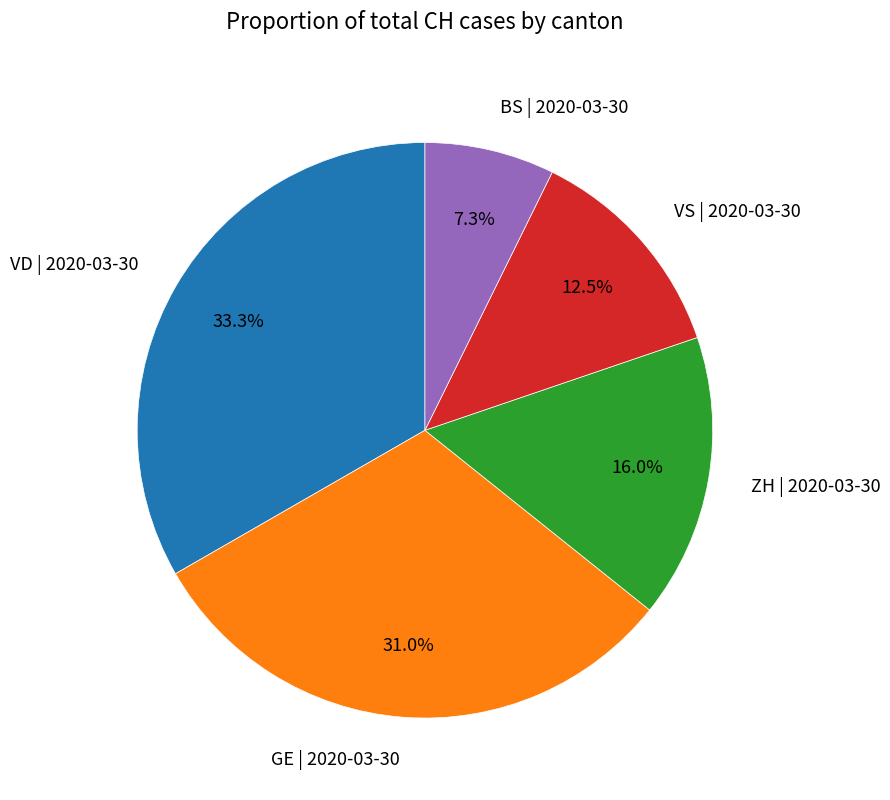

To the nearest percent, what is the average slice percentage?

20%